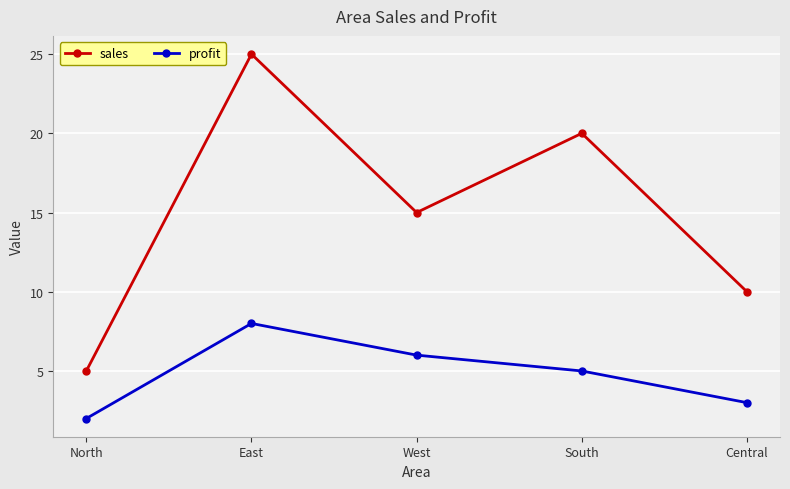

True or false: profit and sales cross at least once.

False